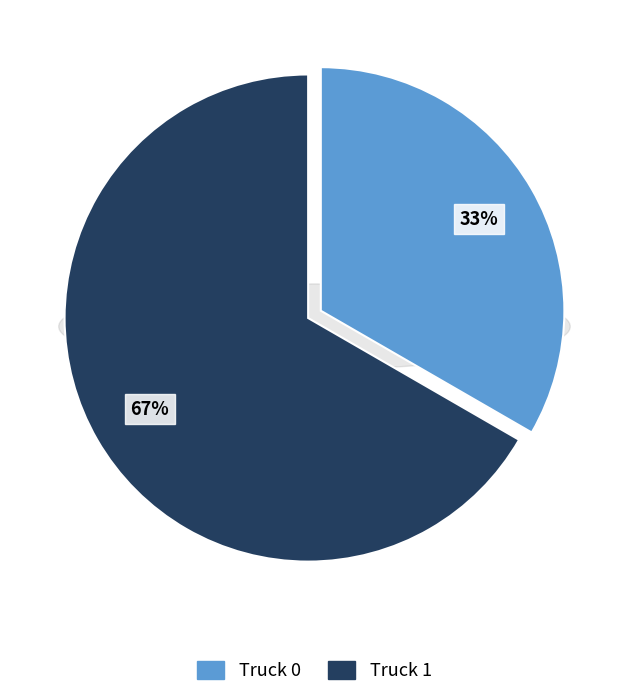

How many segments does this pie chart have?

2